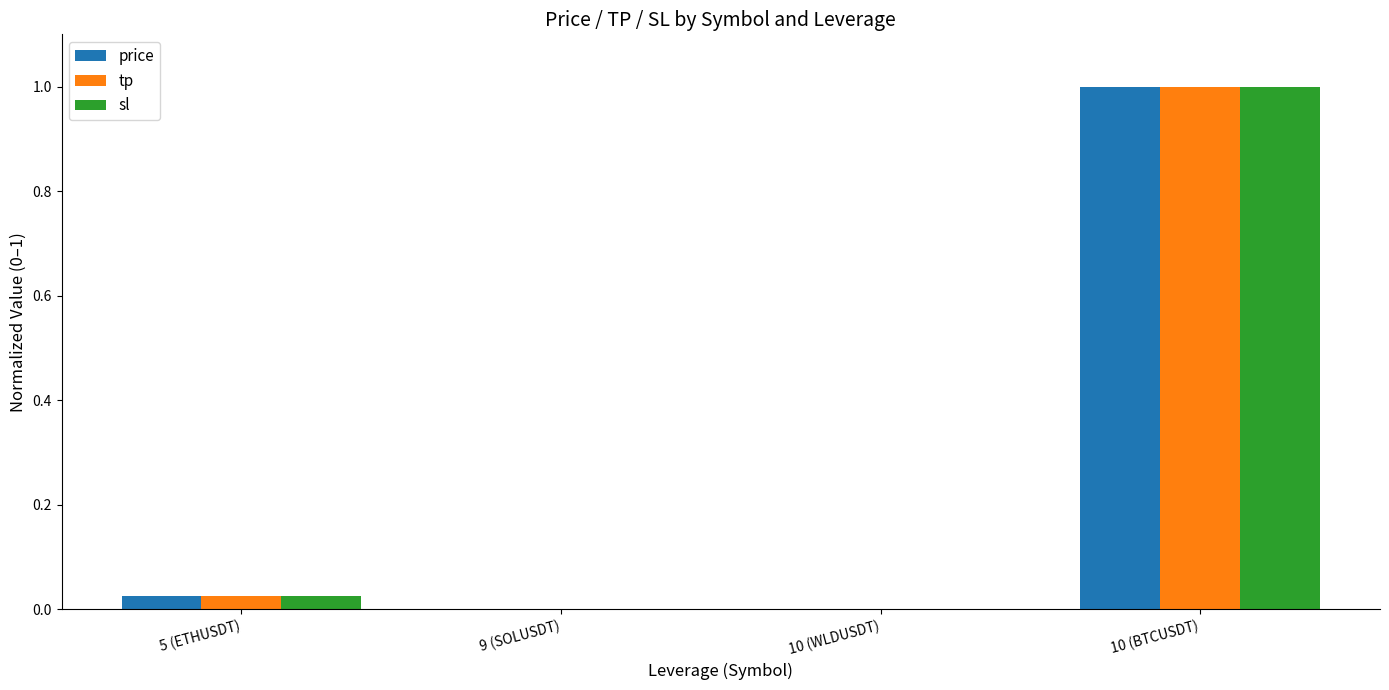

Which series changed the most between 5 (ETHUSDT) and 10 (BTCUSDT)?

price